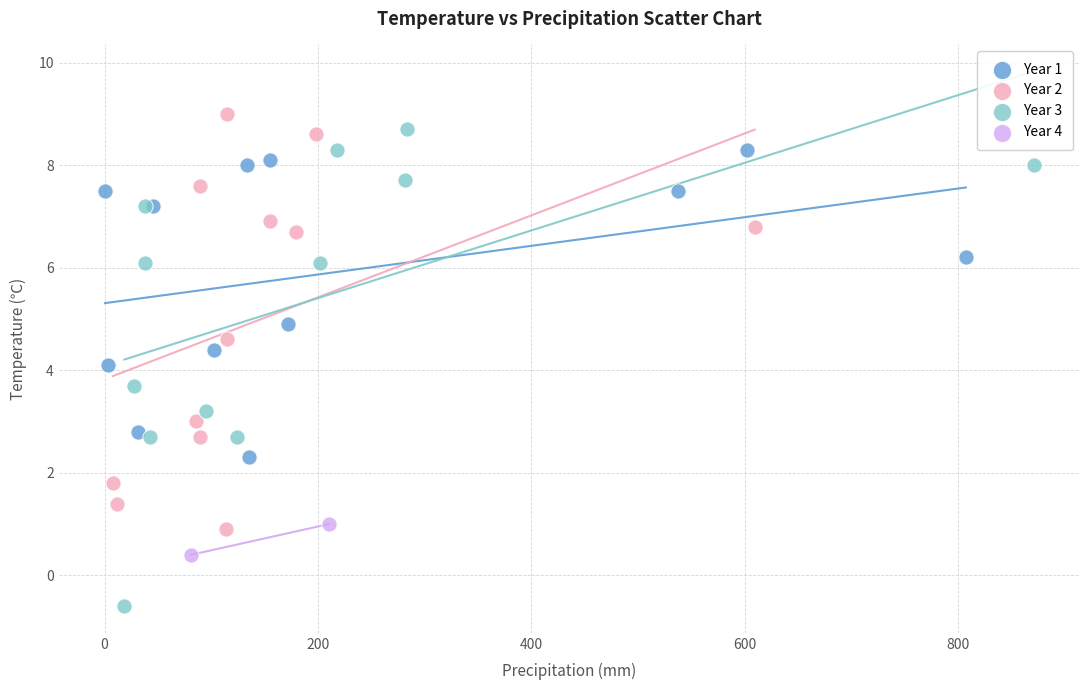

Which series contains the highest Y value?

Year 2